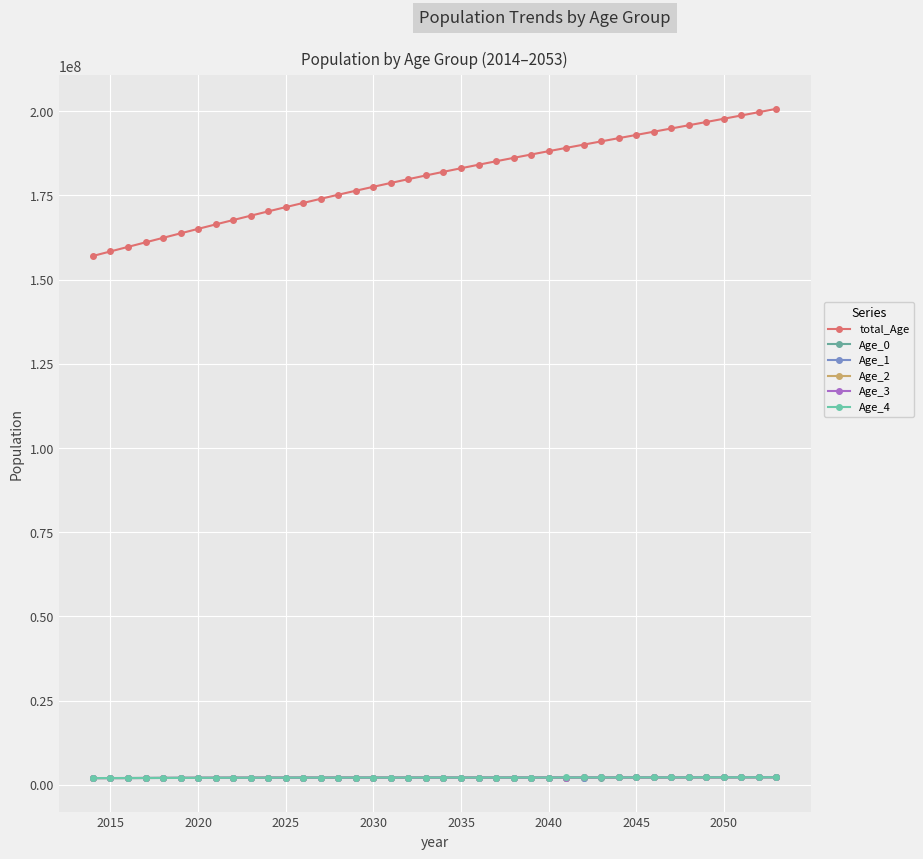

Where is the first local minimum for Age_4?

2020